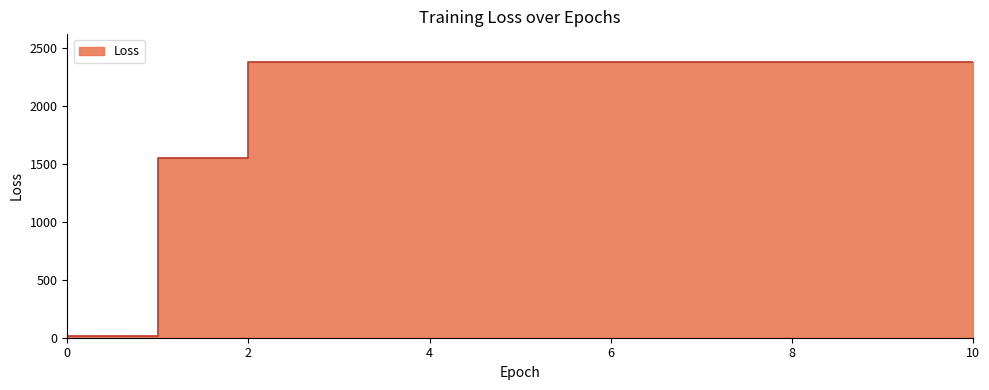

Rank the categories by value from highest to lowest.

5, 6, 7, 8, 9, 10, 4, 3, 2, 1, 0